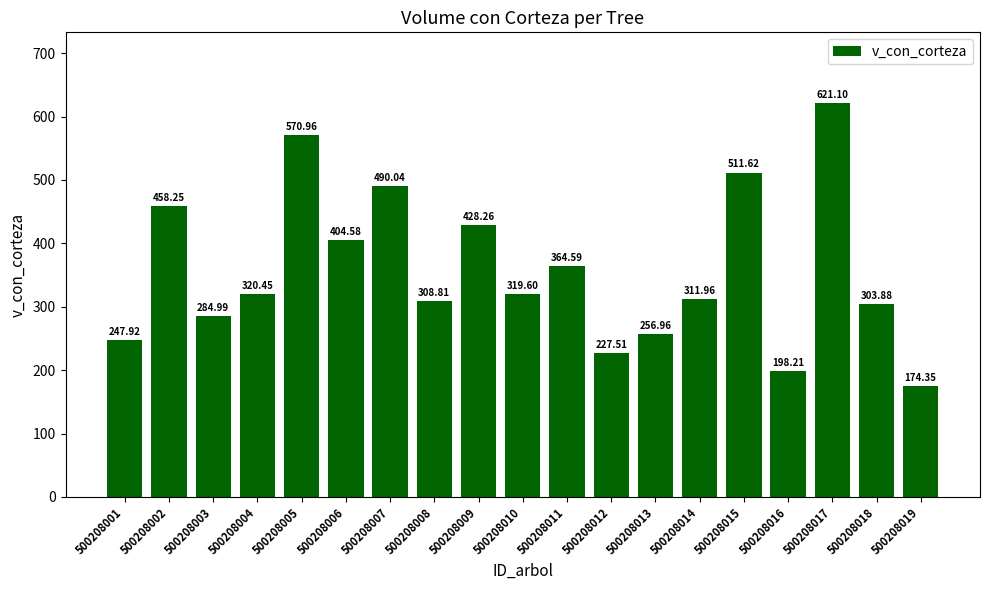

Between 500208017 and 500208005, which is larger?

500208017